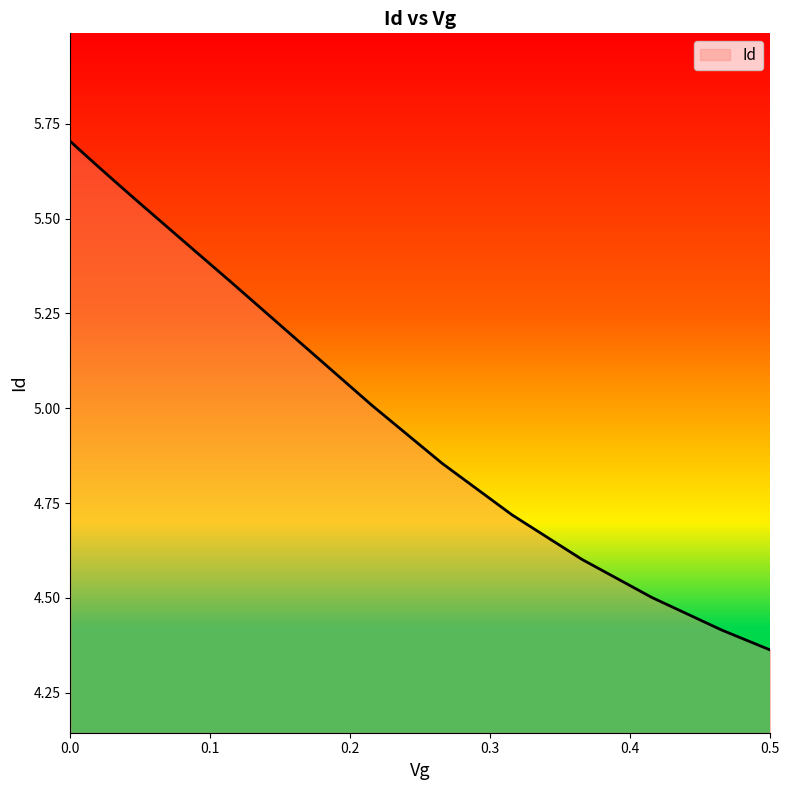

What is the difference between the maximum and minimum values?

1.3